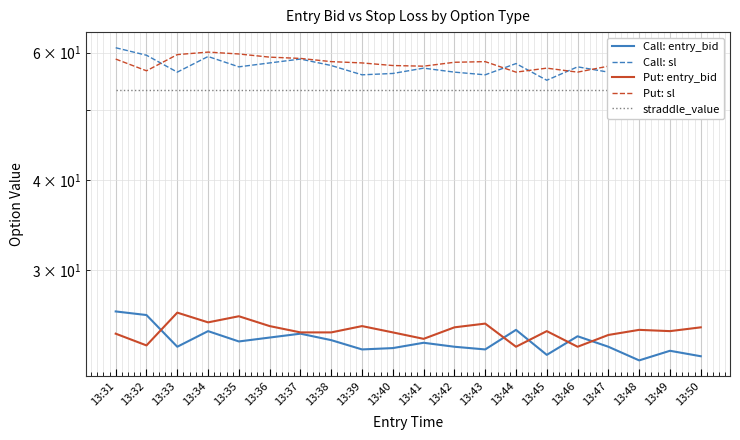

True or false: Call: sl and straddle_value intersect in this chart.

False